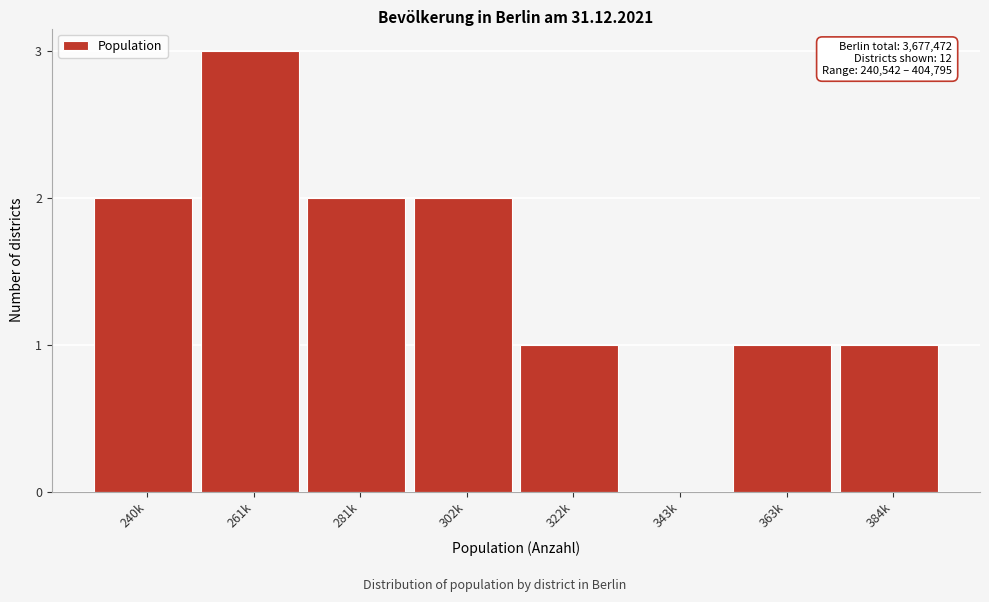

Reading right to left, list all the values displayed in this chart.

384k=1	363k=1	343k=0	322k=1	302k=2	281k=2	261k=3	240k=2